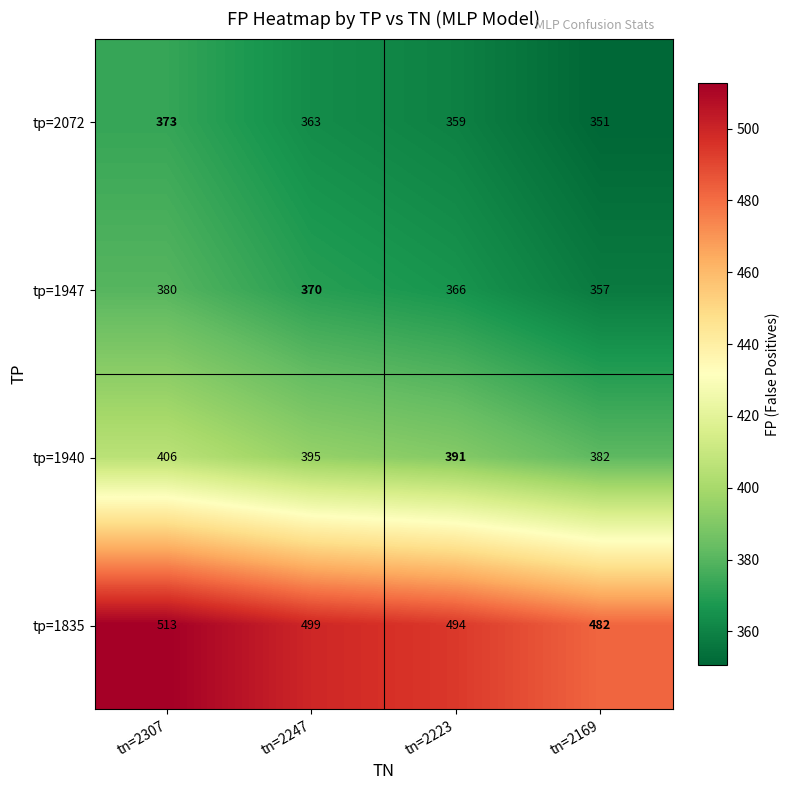

List the series in order of their peak value, highest first.

tp=1835, tp=1940, tp=1947, tp=2072